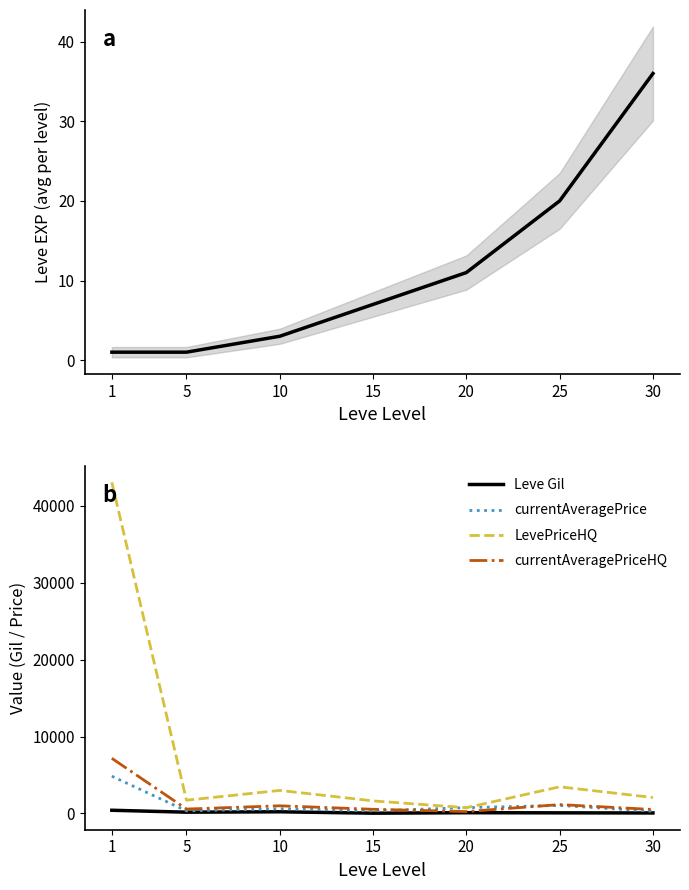

What is the difference between the Leve Gil values at 1 and 20?

318